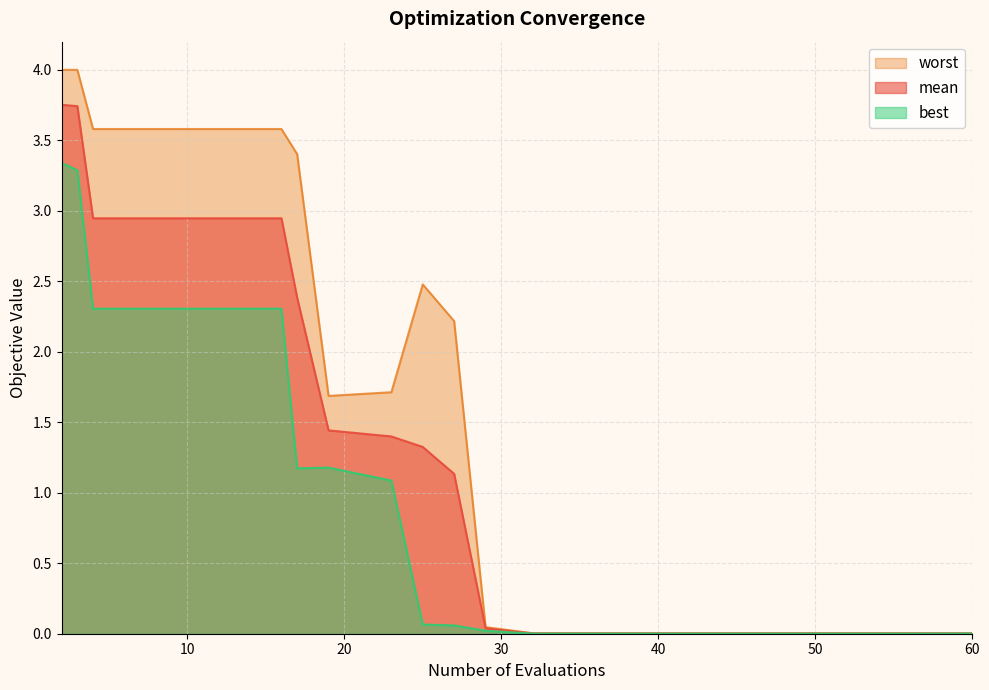

True or false: mean and best intersect in this chart.

False